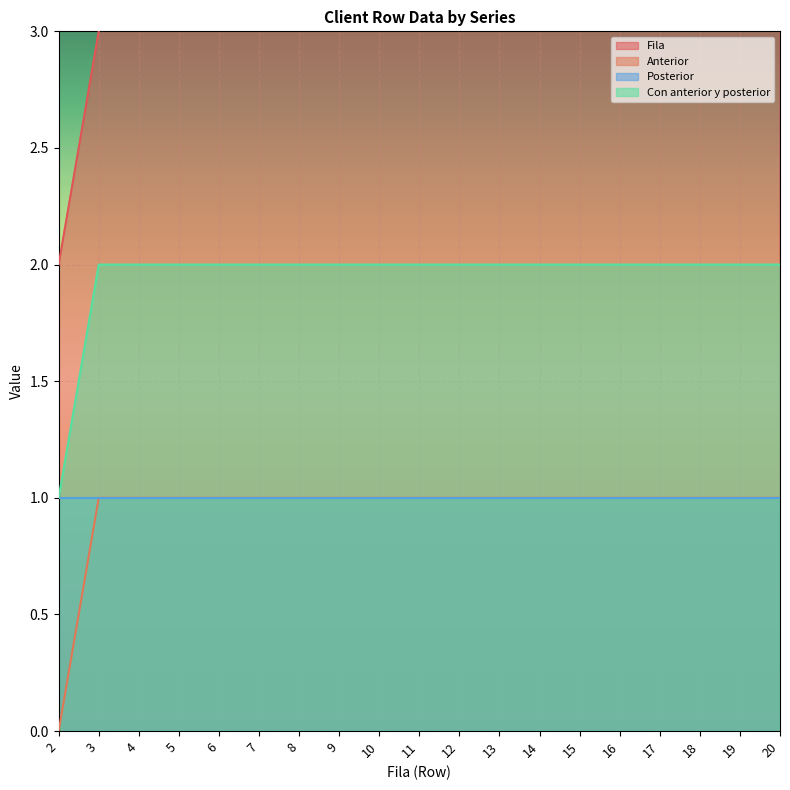

At which label is Con anterior y posterior closest to 1?

2